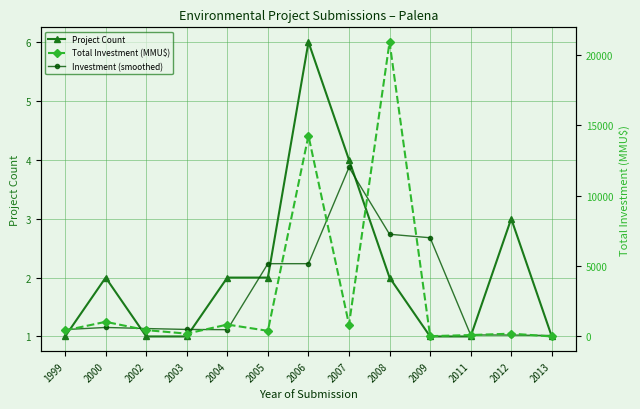

Is this an area chart (filled region under the line)?

No